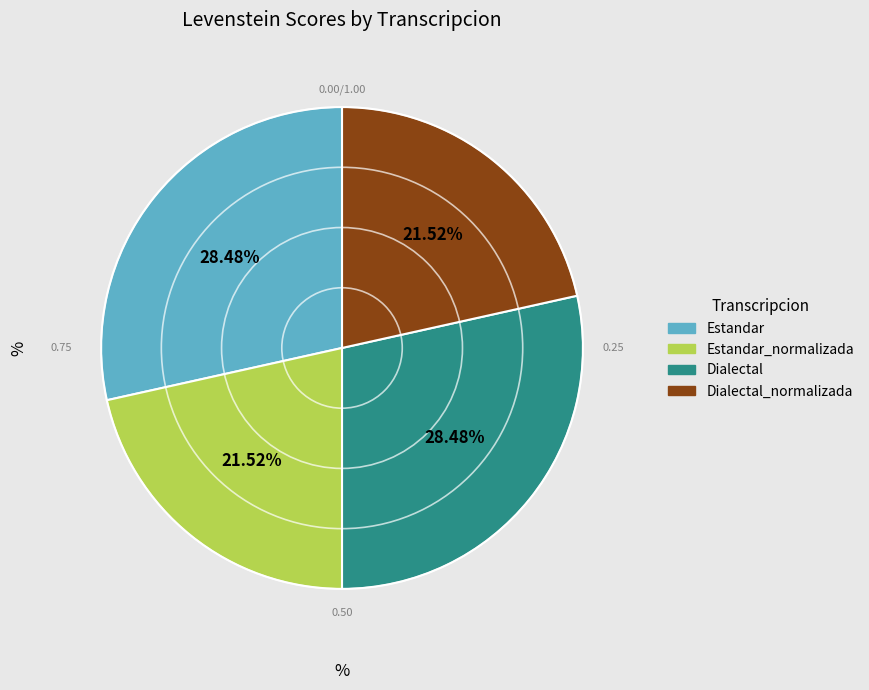

Does any single category account for the majority?

No